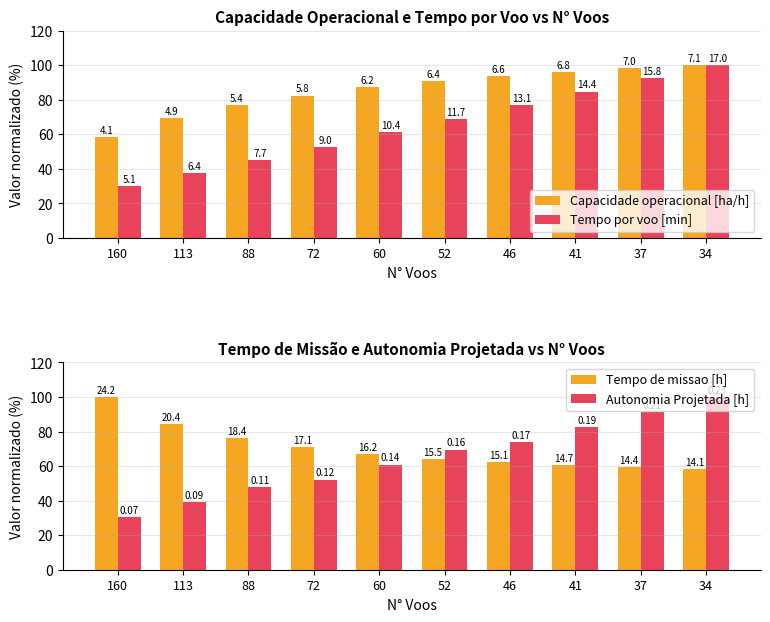

Which series changed the most between 52 and 34?

Tempo por voo [min]